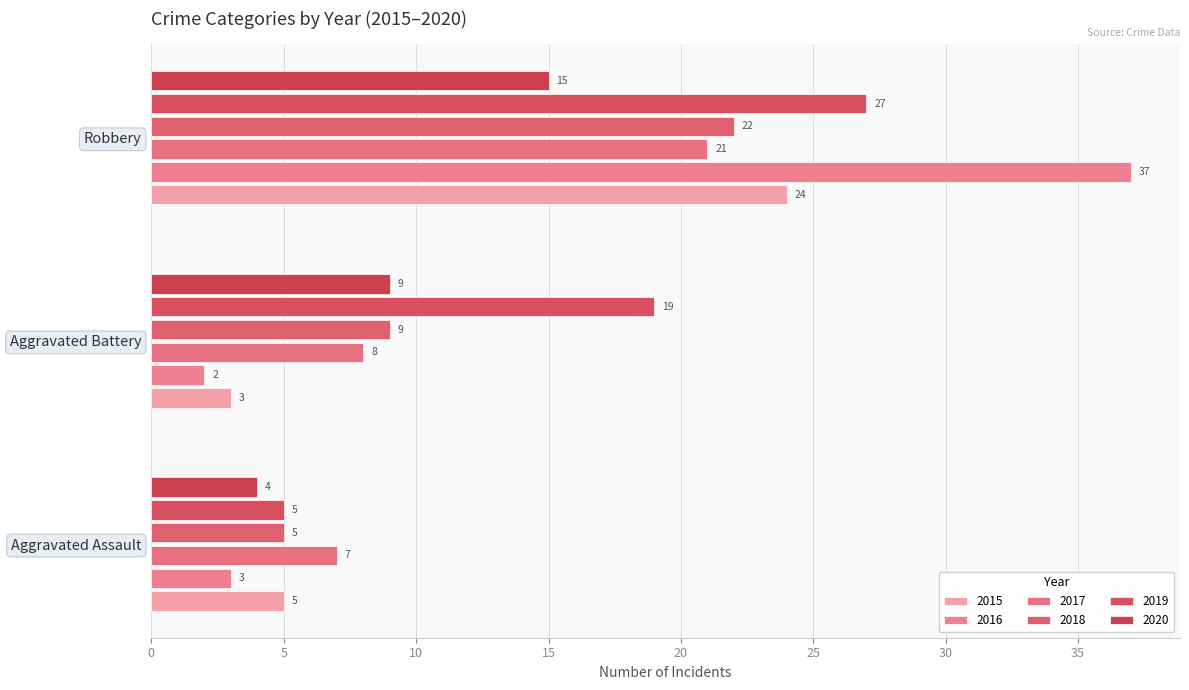

What is the average value of the 2017 series?

12